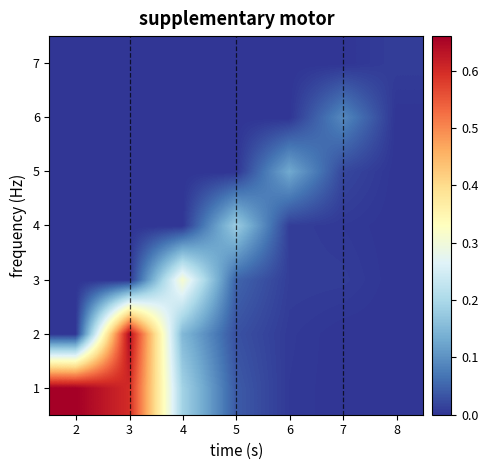

Reading left to right, what are all the values shown in this chart?

1: 2=0.7	3=0.6	4=0.2	5=0.0	6=0.0	7=0.0	8=0.0
2: 2=0.0	3=0.6	4=0.1	5=0.0	6=0.0	7=0.0	8=0.0
3: 2=0.0	3=0.0	4=0.3	5=0.1	6=0.0	7=0.0	8=0.0
4: 2=0.0	3=0.0	4=0.0	5=0.2	6=0.0	7=0.0	8=0.0
5: 2=0.0	3=0.0	4=0.0	5=0.0	6=0.1	7=0.0	8=0.0
6: 2=0.0	3=0.0	4=0.0	5=0.0	6=0.0	7=0.1	8=0.0
7: 2=0.0	3=0.0	4=0.0	5=0.0	6=0.0	7=0.0	8=0.0